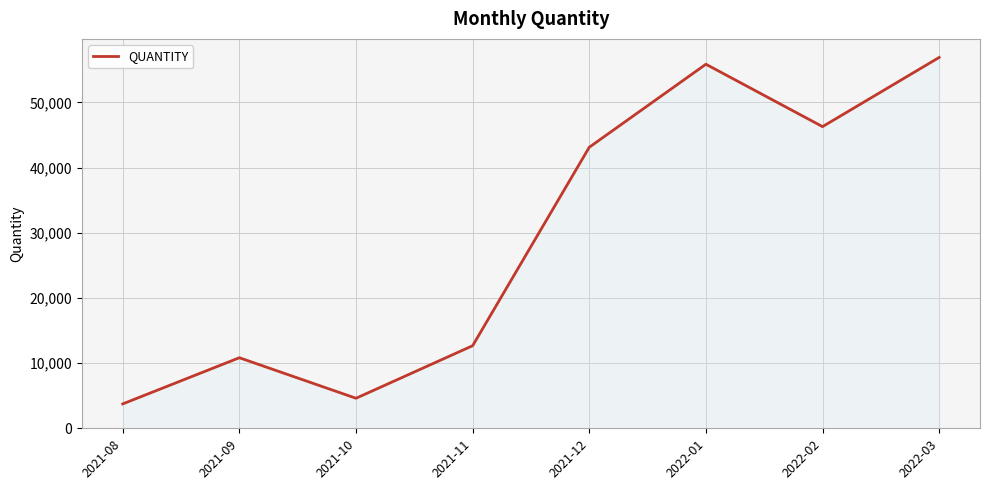

Is it true that the value at 2022-02 is 65060?

False